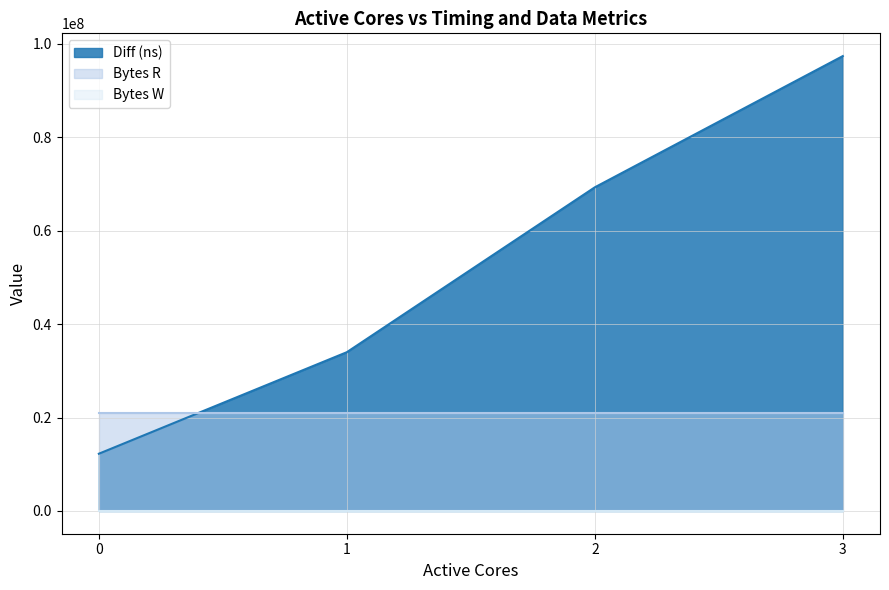

True or false: Diff (ns) has more than 1 points higher than both neighbors.

False